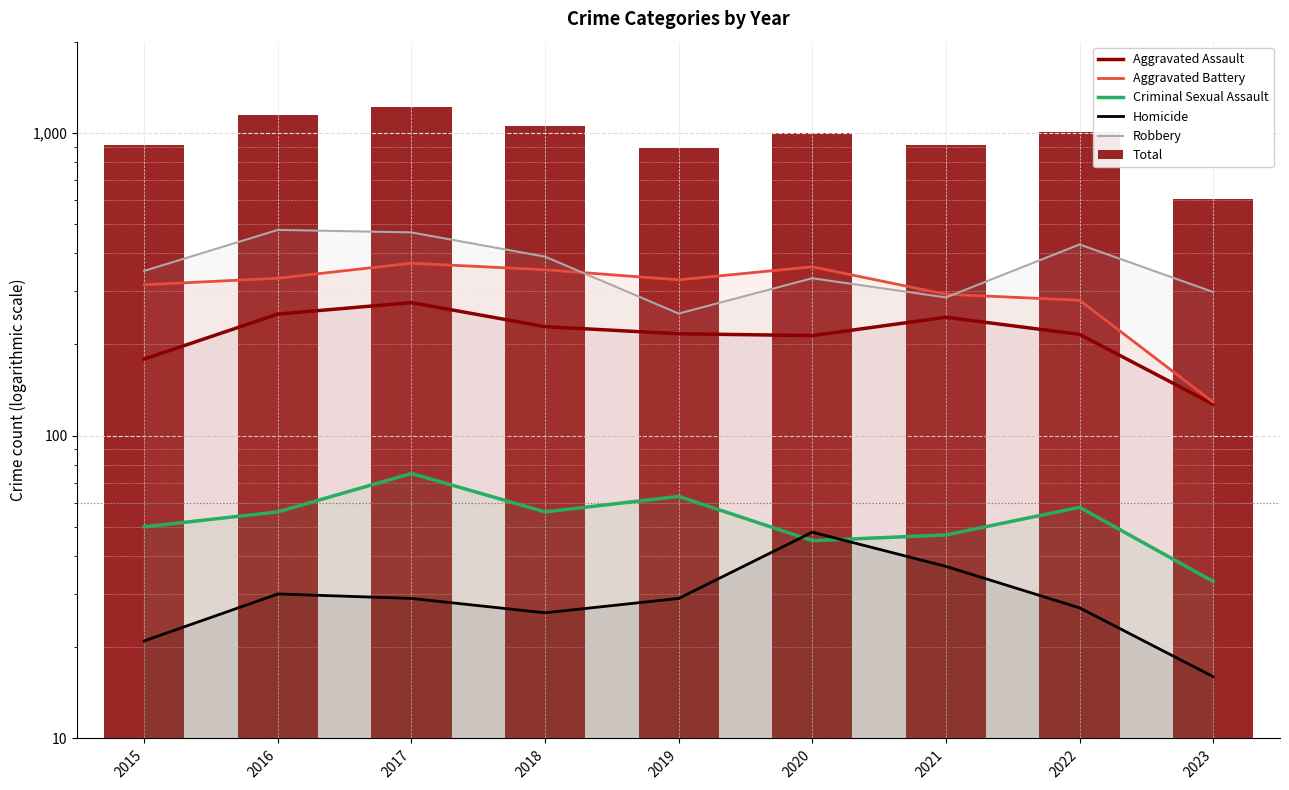

What is the difference between the highest and lowest values at 2017?

1190